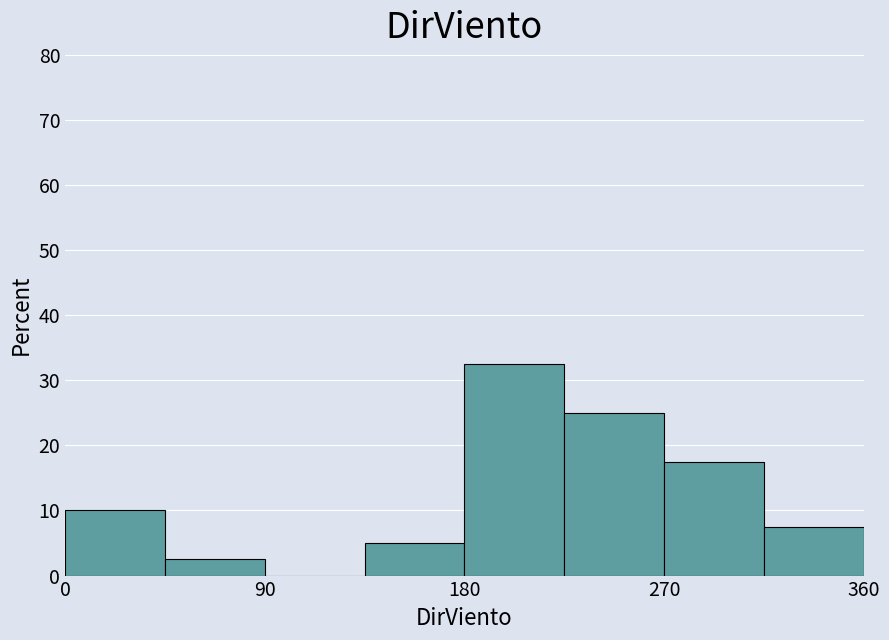

How tall is the bar that spans 135 to 180 on the x-axis? Neither the bar edges nor the heights are printed on the chart, so give them approximately, as read against the axes.

5